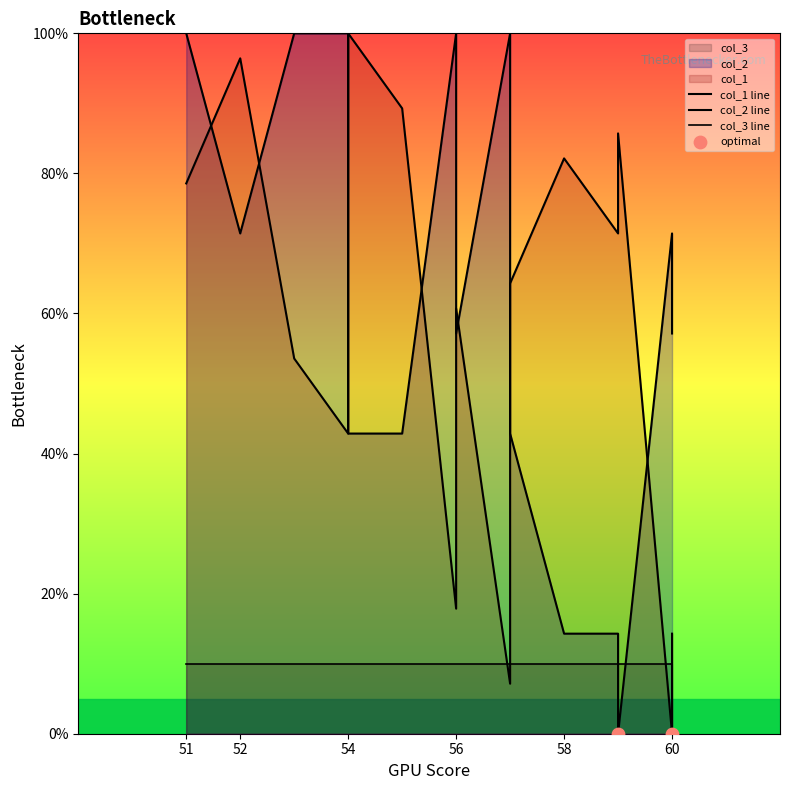

Is the value of col_1 at 56 greater than the value of col_2 at 59?

Yes